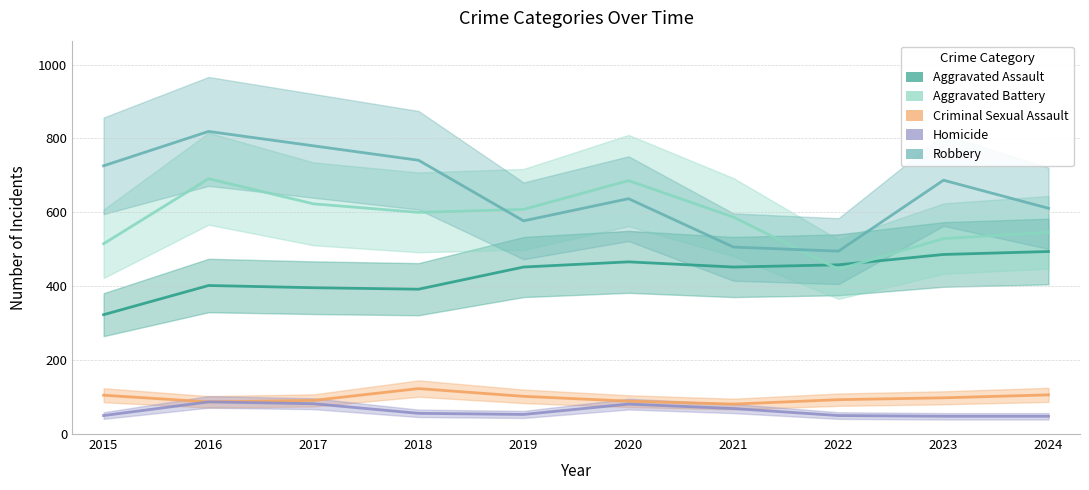

Between 2020 and 2016, which is larger?

2020